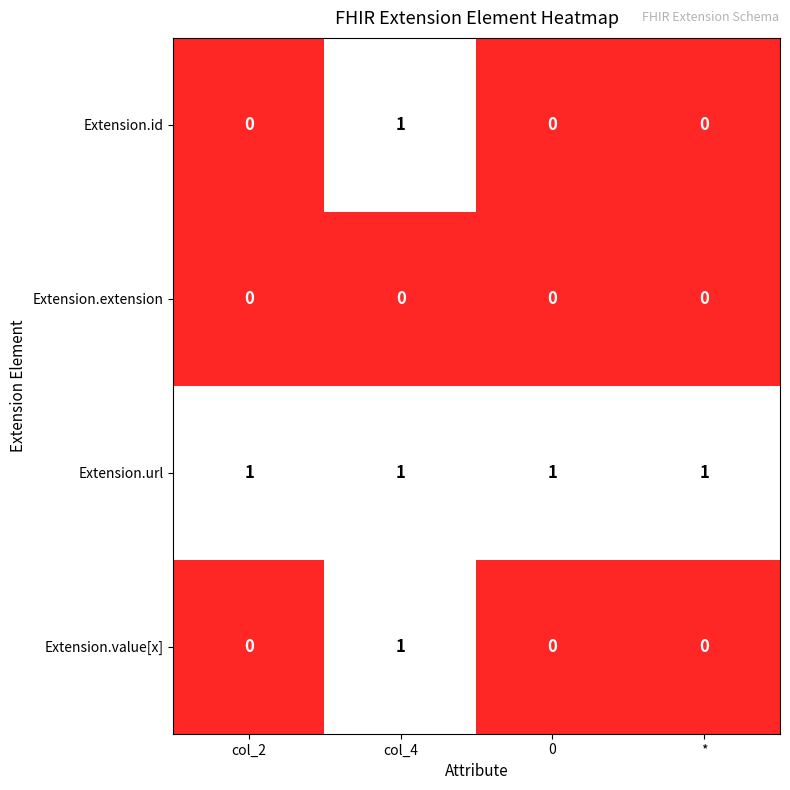

Reading left to right, extract all data points from this chart.

Extension.id: col_2=0	col_4=1	0=0	*=0
Extension.extension: col_2=0	col_4=0	0=0	*=0
Extension.url: col_2=1	col_4=1	0=1	*=1
Extension.value[x]: col_2=0	col_4=1	0=0	*=0